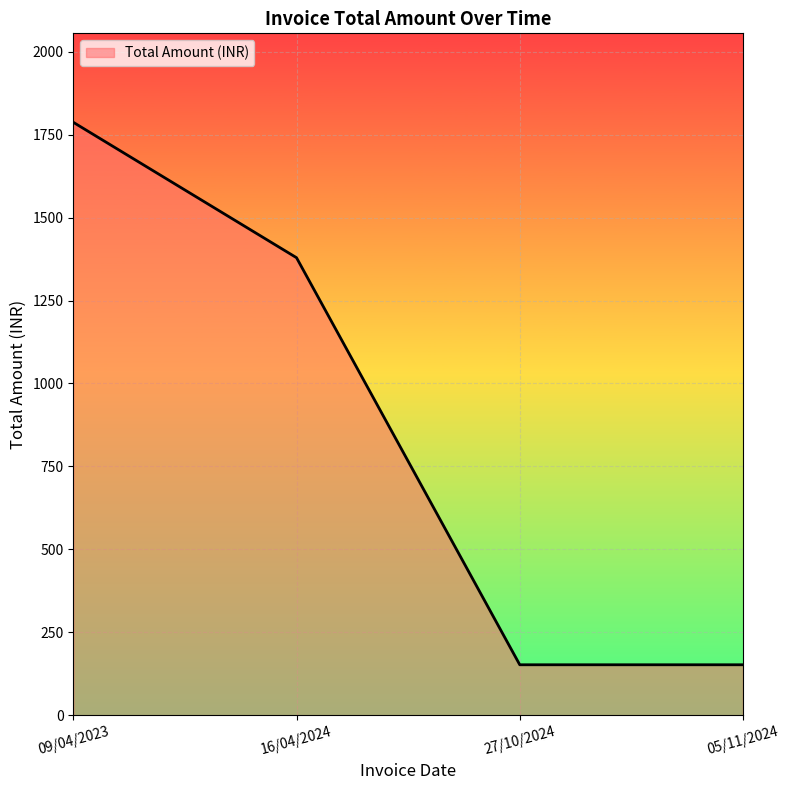

What is the difference between the values at 16/04/2024 and 27/10/2024?

1226.6